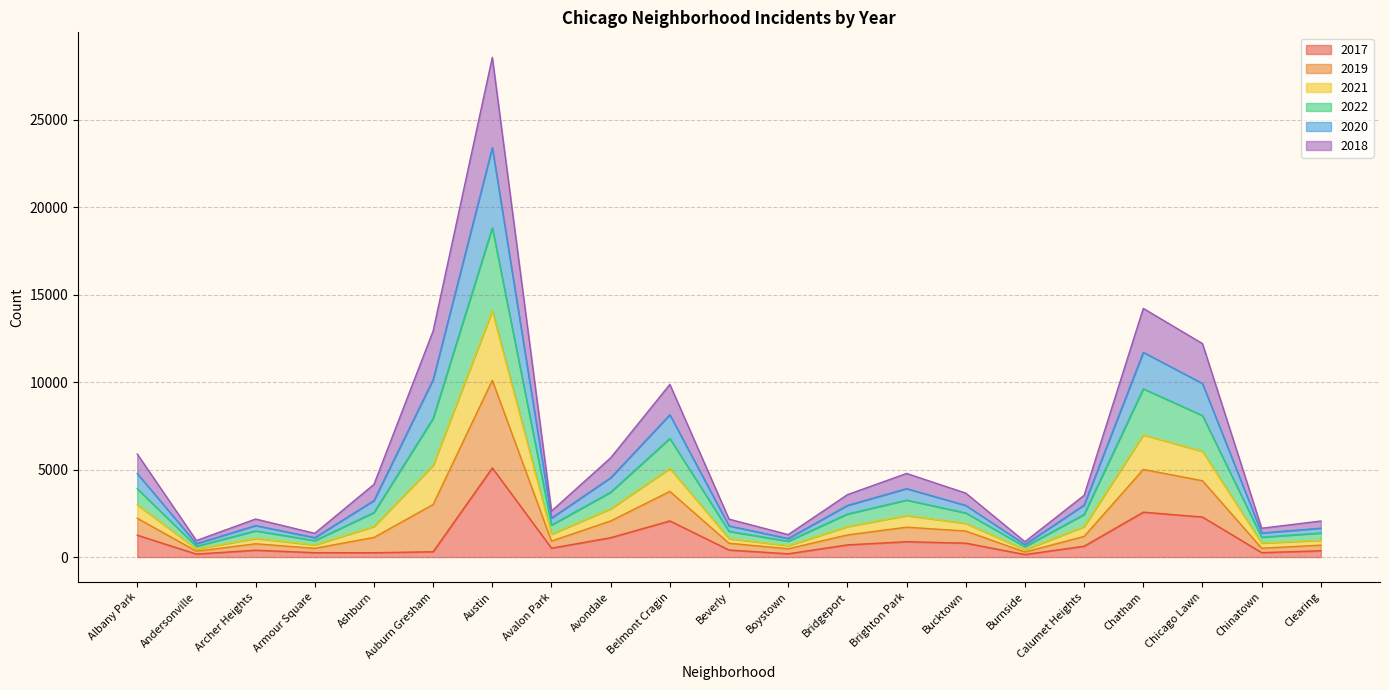

Between Bucktown and Armour Square, which is larger?

Bucktown